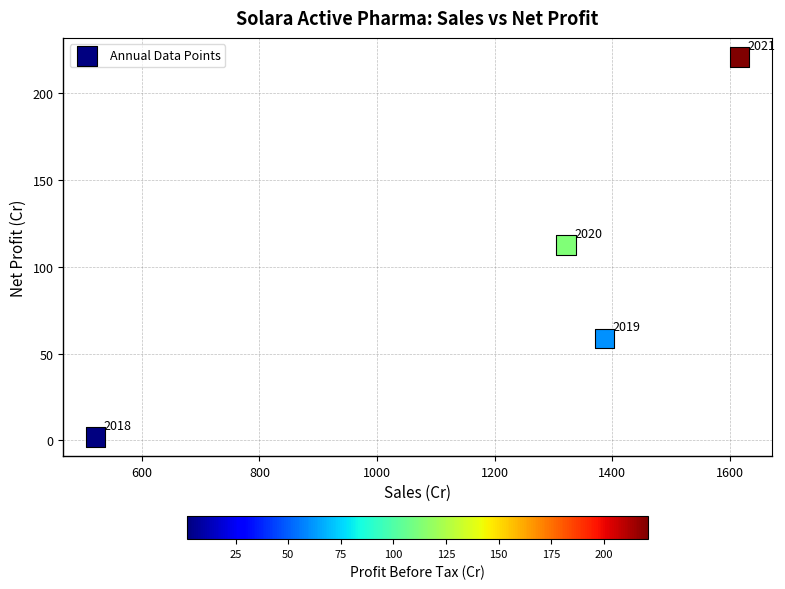

What is the range of Y values (max minus min)?

219.0